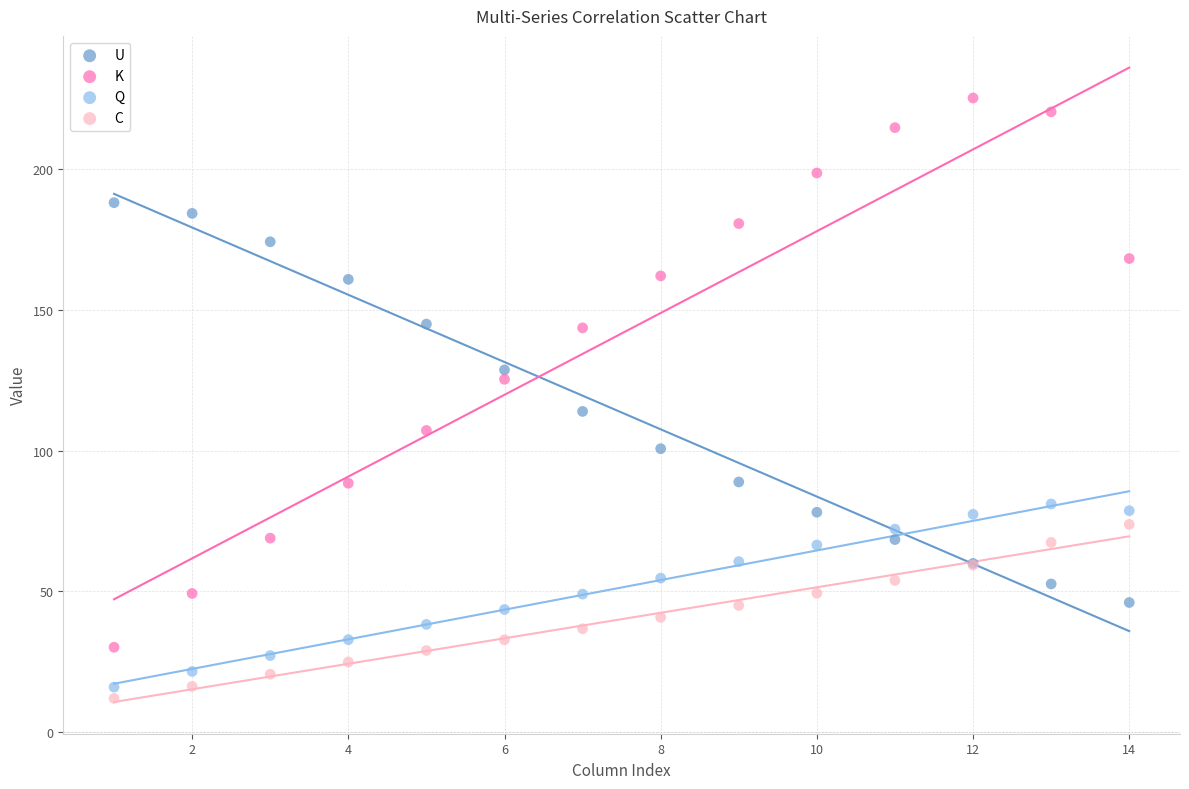

Which series has the widest spread of Y values?

K